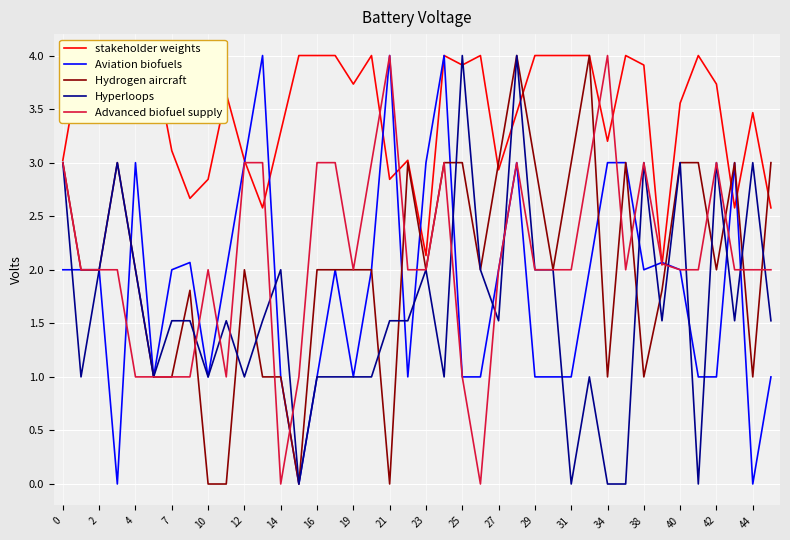

How many intersections are there between Hydrogen aircraft and Advanced biofuel supply?

12